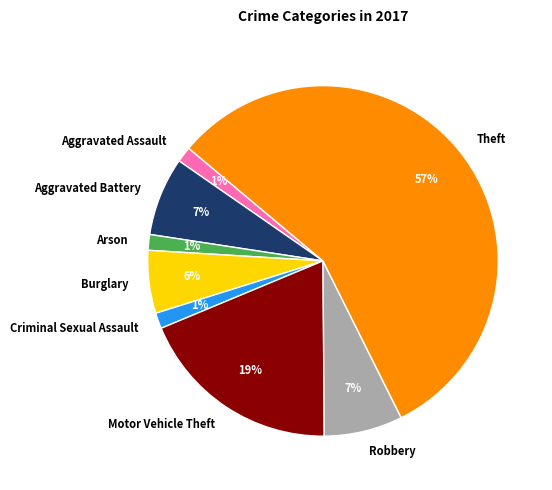

Which slice represents more than half of the pie?

Theft